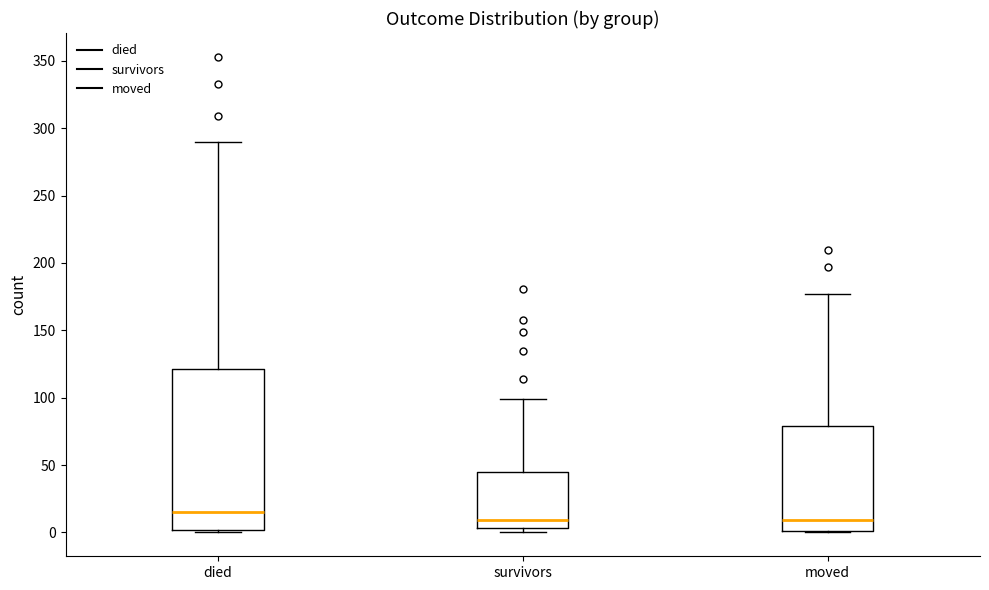

Reading left to right, transcribe this box plot: for each box, give where its median line is, the range the box spans, and where its two whiskers end, as read against the y-axis. The values are not printed on the chart, so give them approximately, as read against the axis.

died: median 15, box 0 to 120, whiskers 0 to 290
survivors: median 10, box 5 to 45, whiskers 0 to 100
moved: median 10, box 0 to 80, whiskers 0 to 175